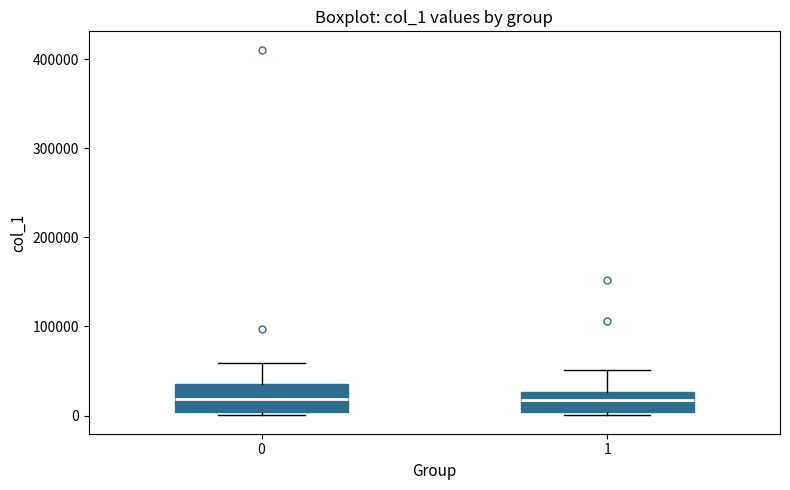

Where does the median line of the box at x = 1 sit on the y-axis? The values are not printed on the chart, so give them approximately, as read against the axis.

20000